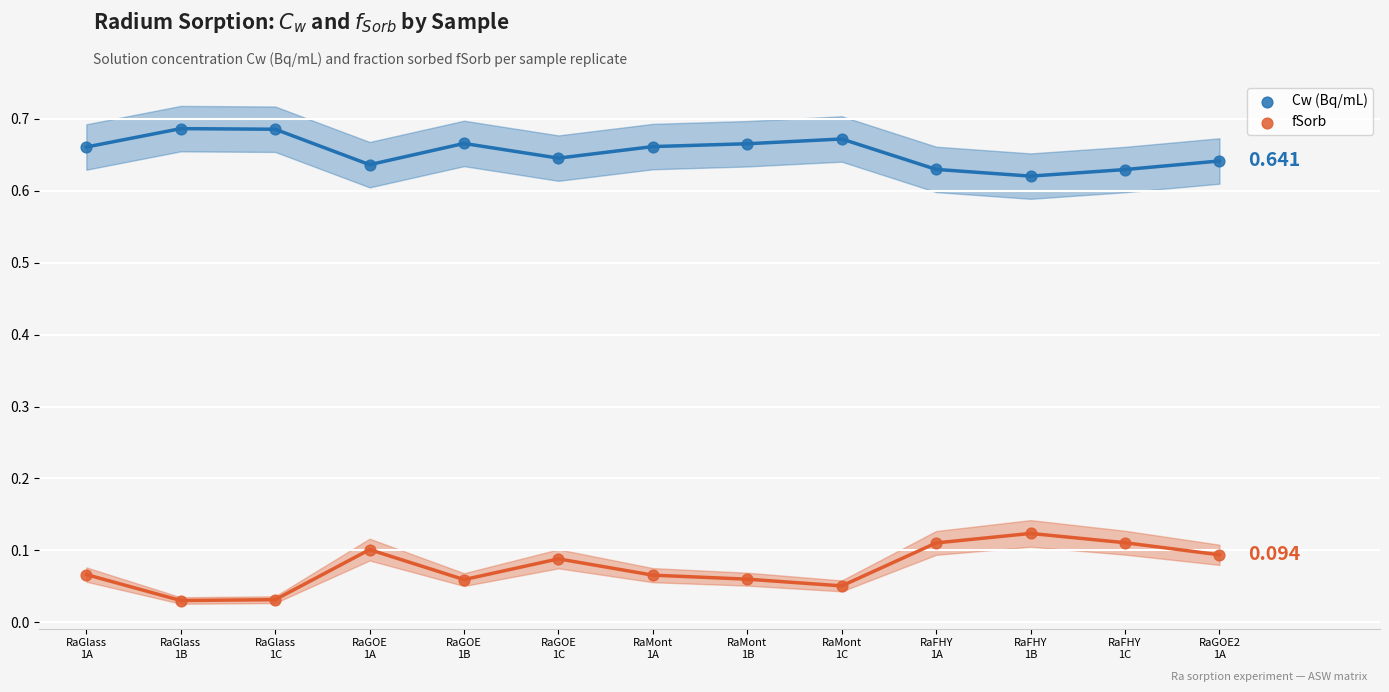

Which series contains the lowest Y value?

fSorb